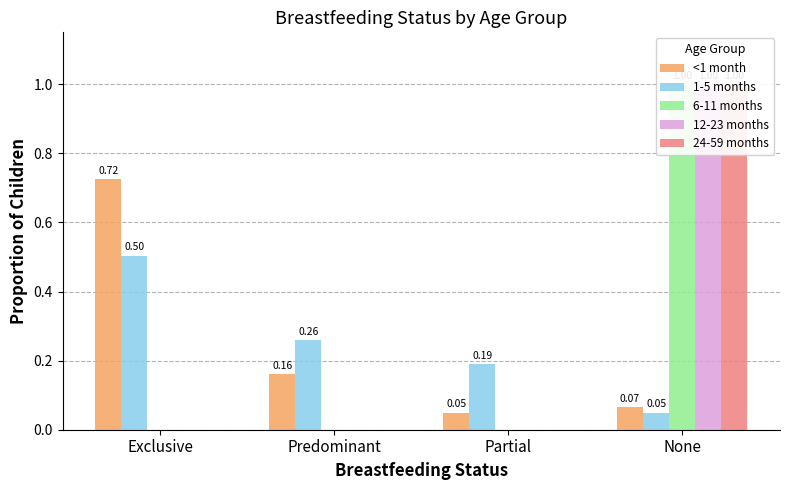

List the labels in order of 24-59 months value, largest first.

None, Exclusive, Predominant, Partial